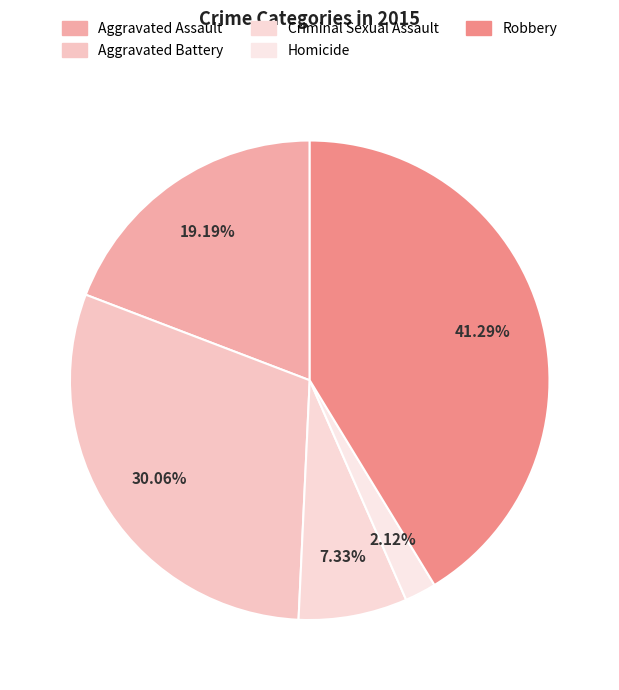

How many slices are in this pie chart?

5